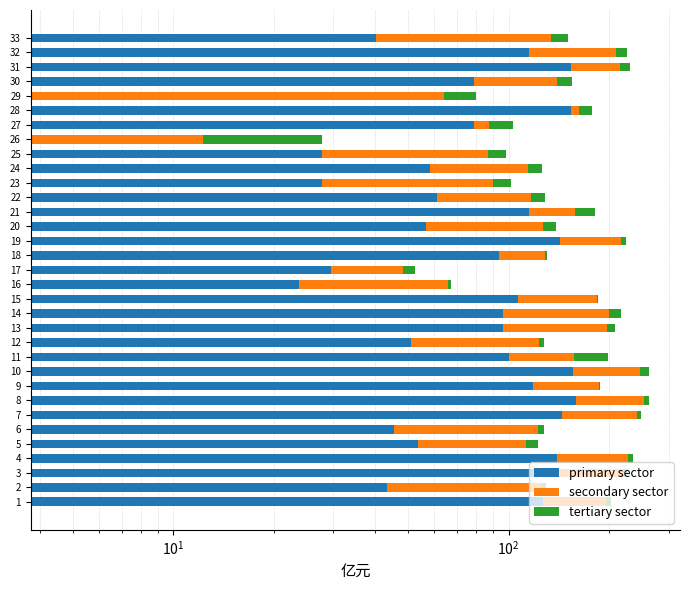

How many data points in primary sector are above 93?

17